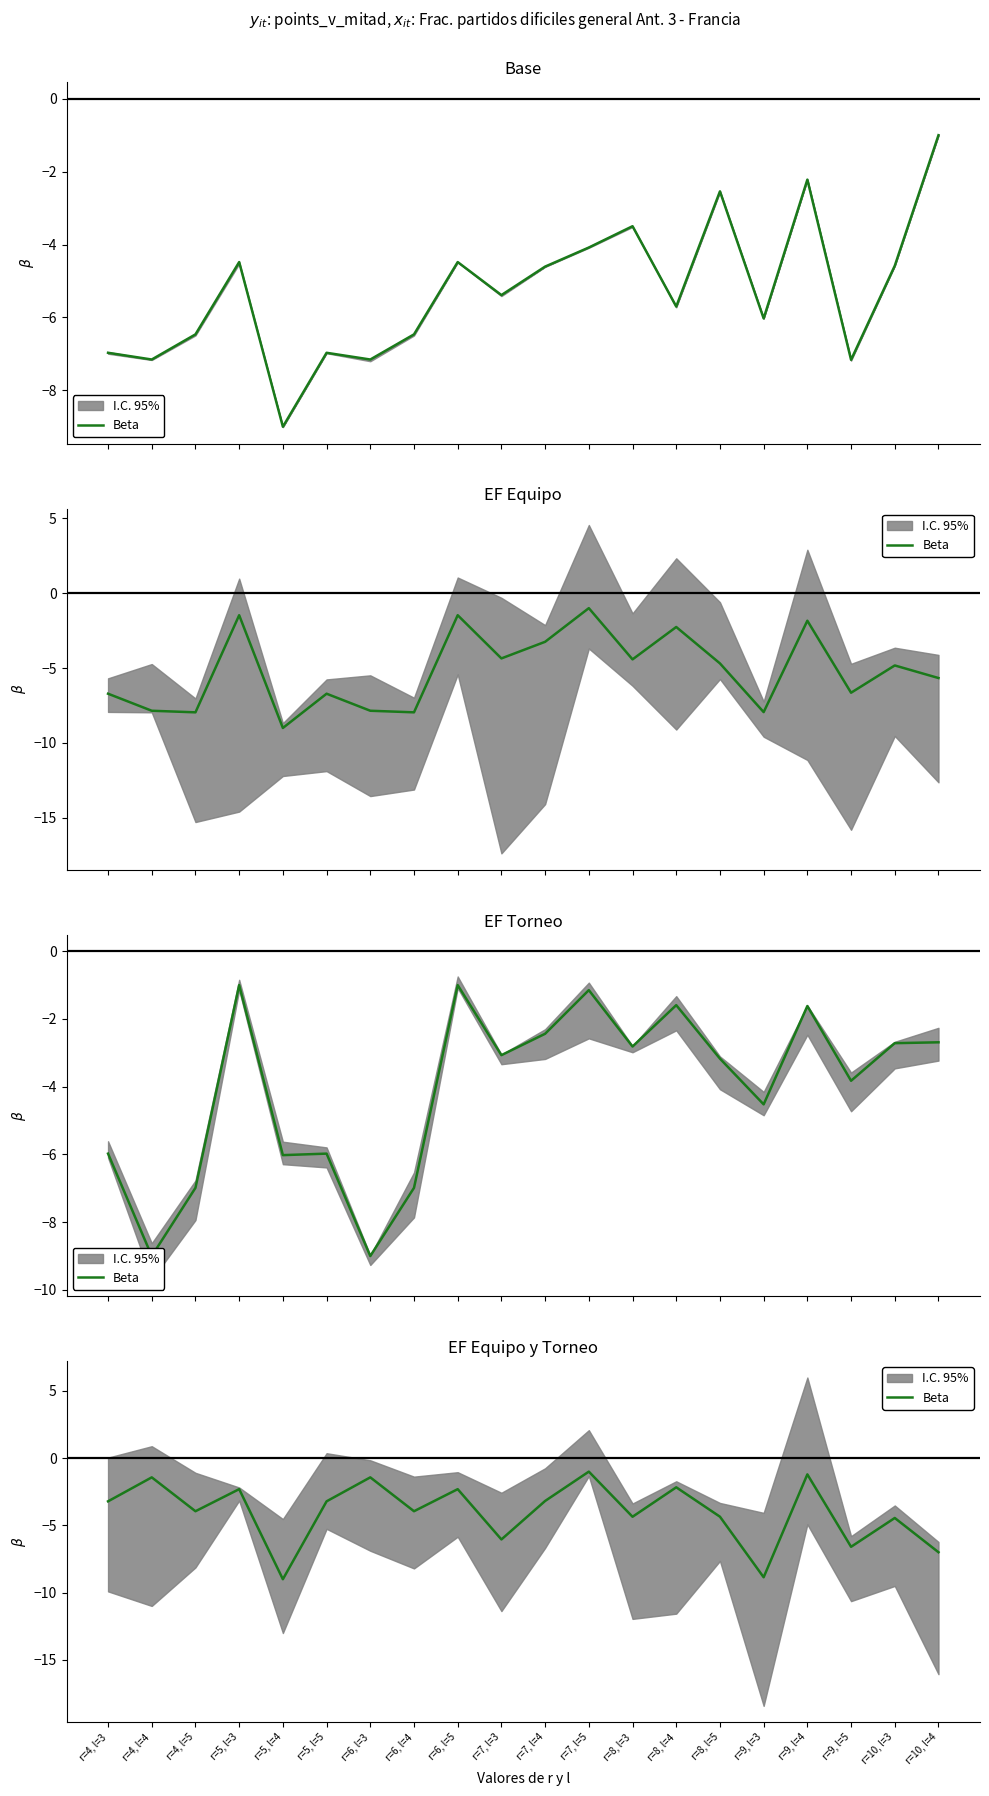

What is the label of the 3rd point from the right?

r=9, l=5